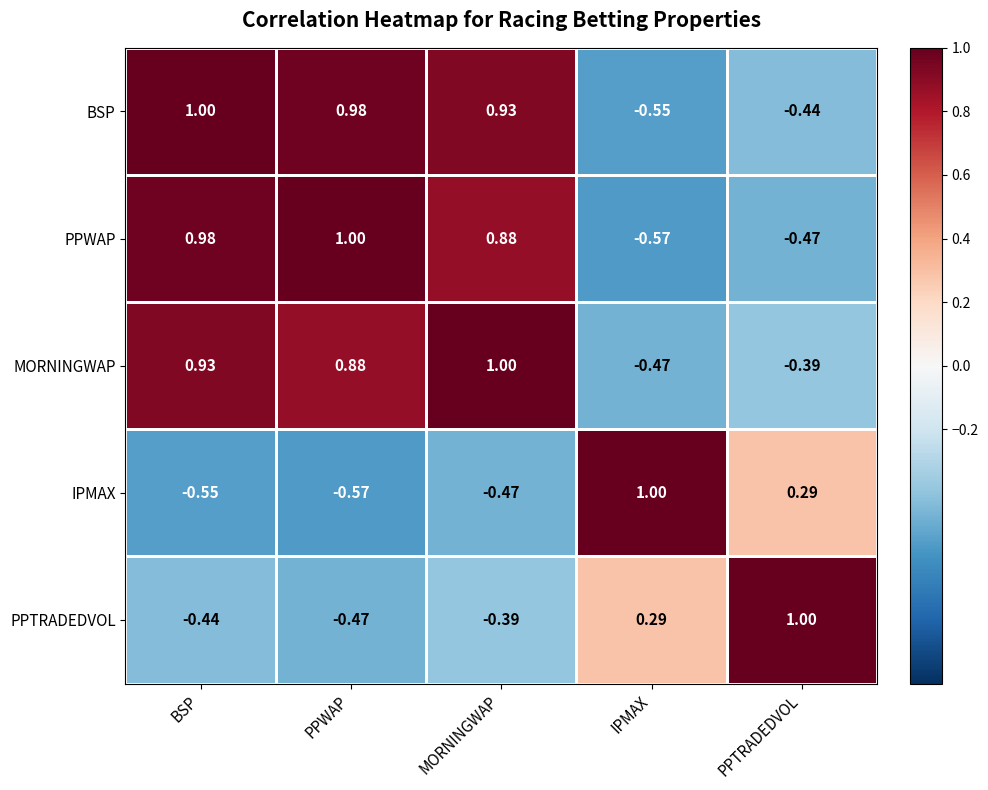

At which category is the sum across all series the highest?

MORNINGWAP